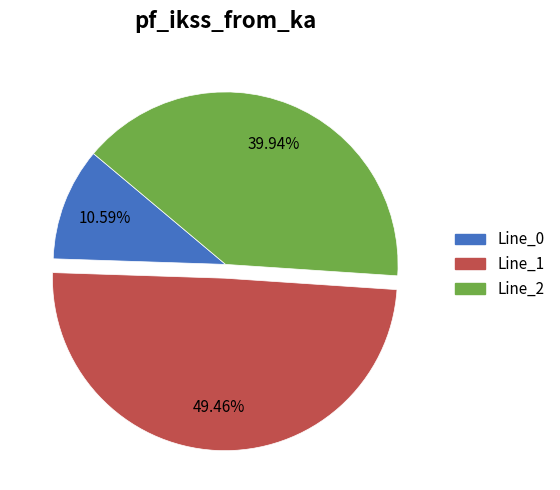

What is the ratio of the value at Line_0 to the value at Line_1?

0.2